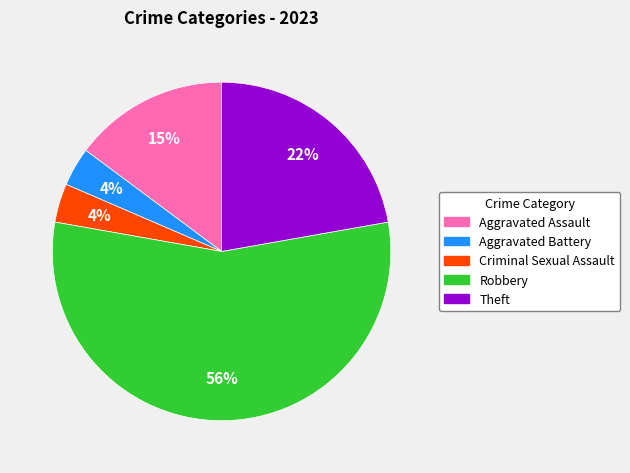

Is there a majority slice in this chart?

Yes